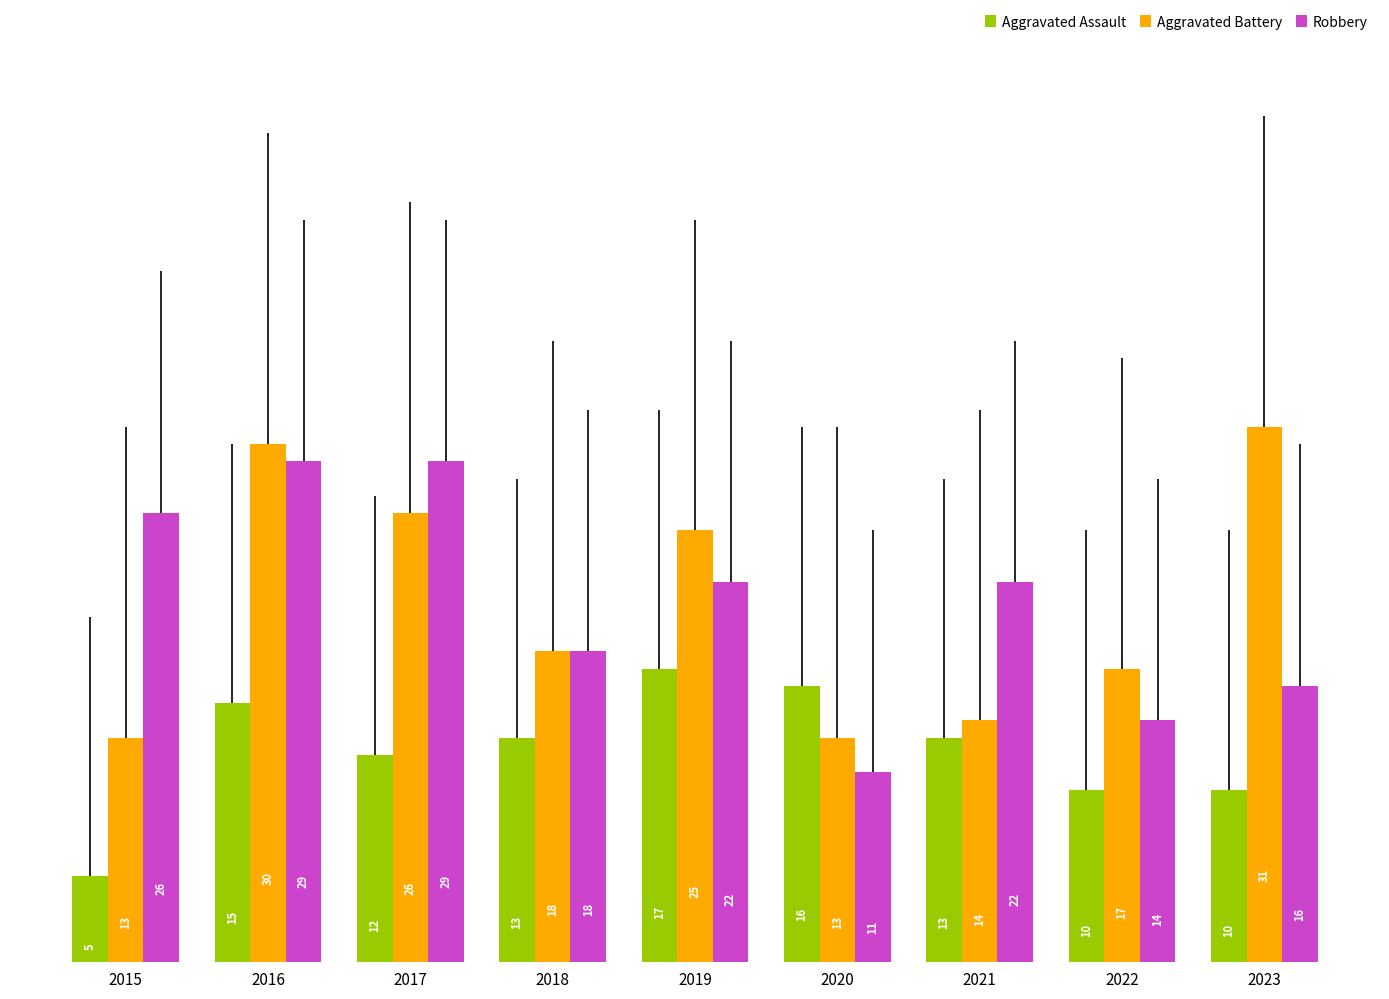

What is the total value across all series at 2015?

44